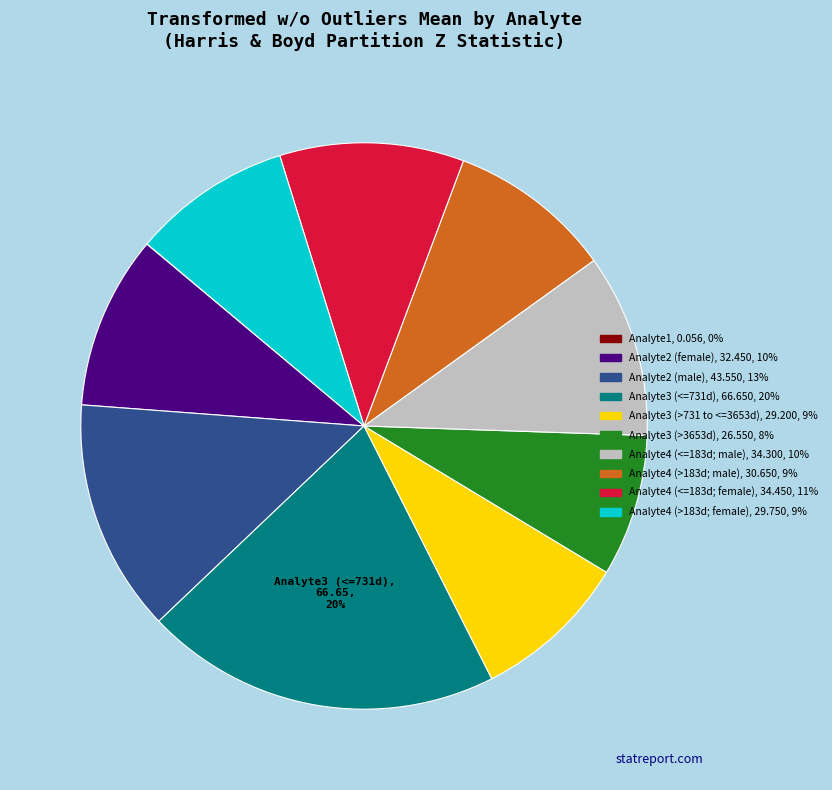

Is it true that Analyte2 (female) is 10% of the pie?

True